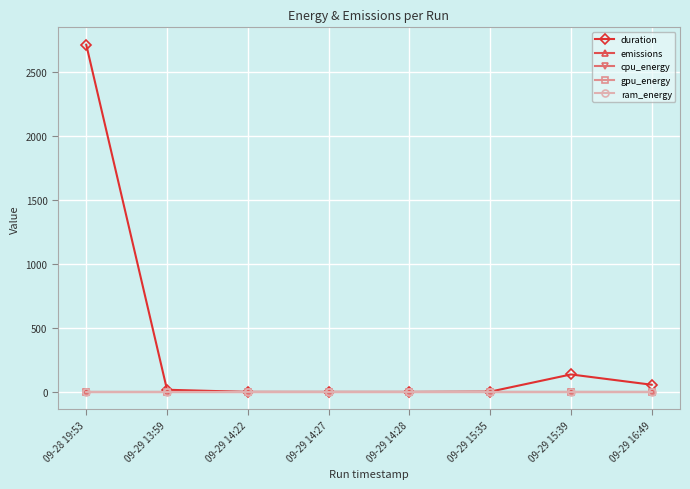

What is the label of the 2nd point from the right?

09-29 15:39